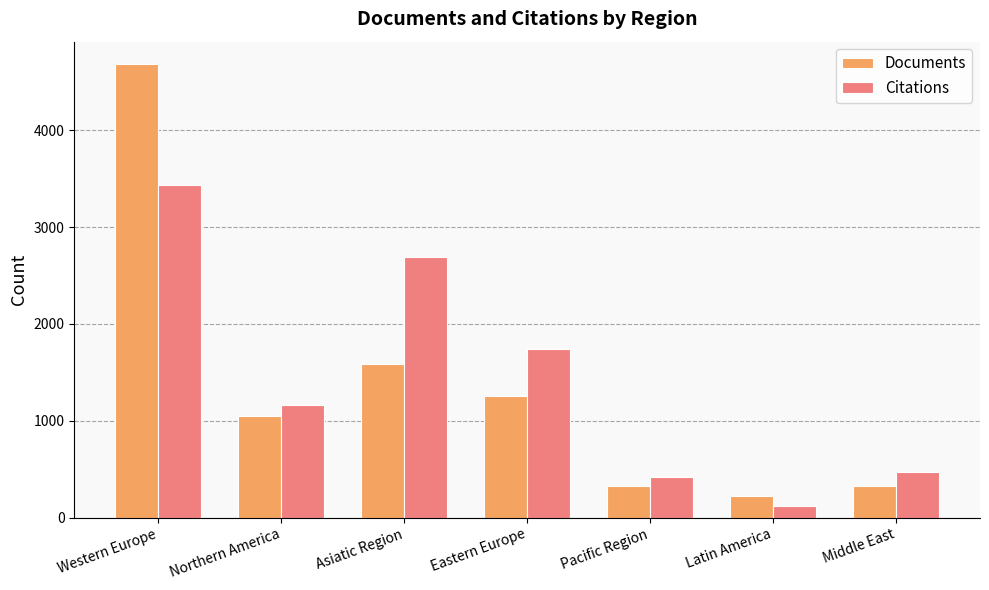

What is the average value of the Citations series?

1436